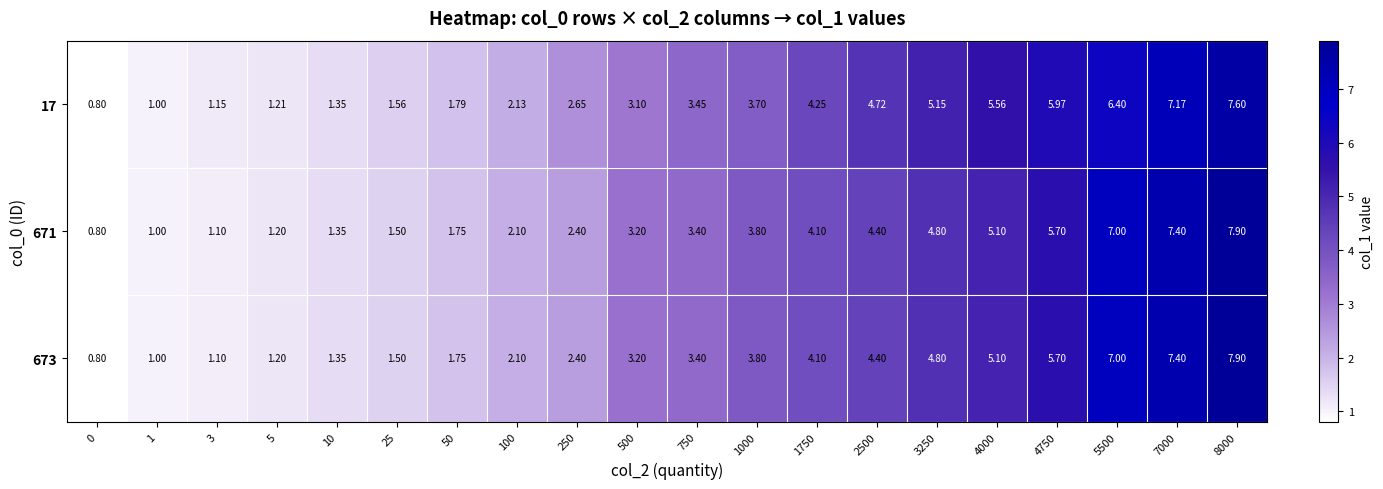

Is the value of 671 at 5 greater than the value of 17 at 5?

No